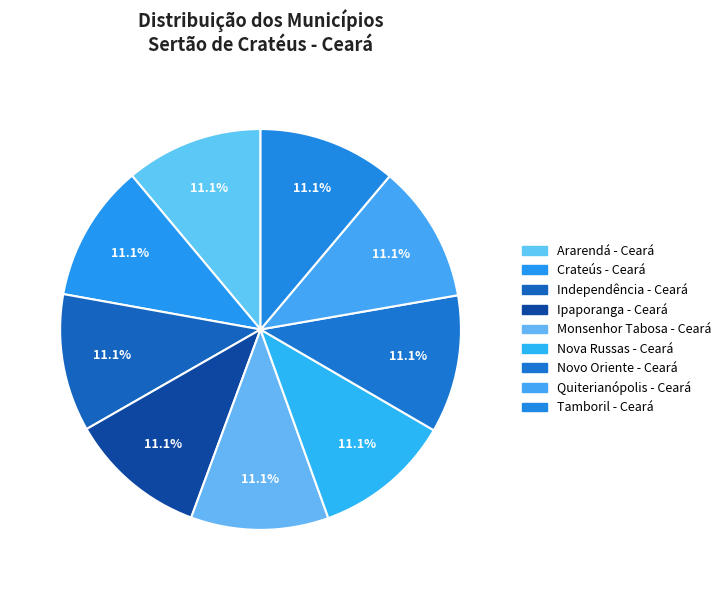

How many segments does this pie chart have?

9